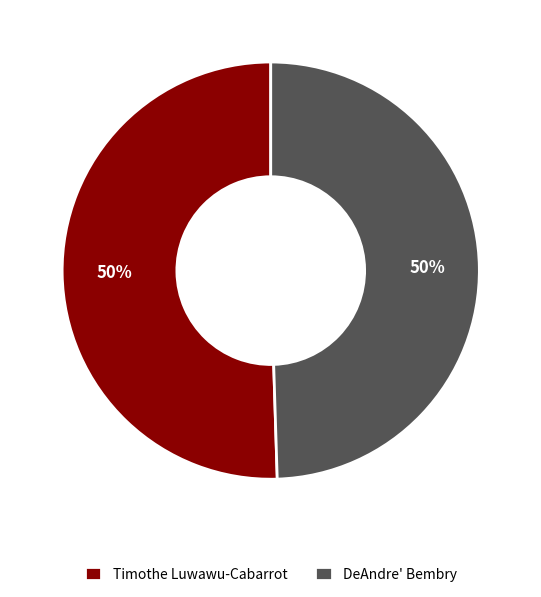

Combined, do DeAndre' Bembry and Timothe Luwawu-Cabarrot account for over 50%?

Yes